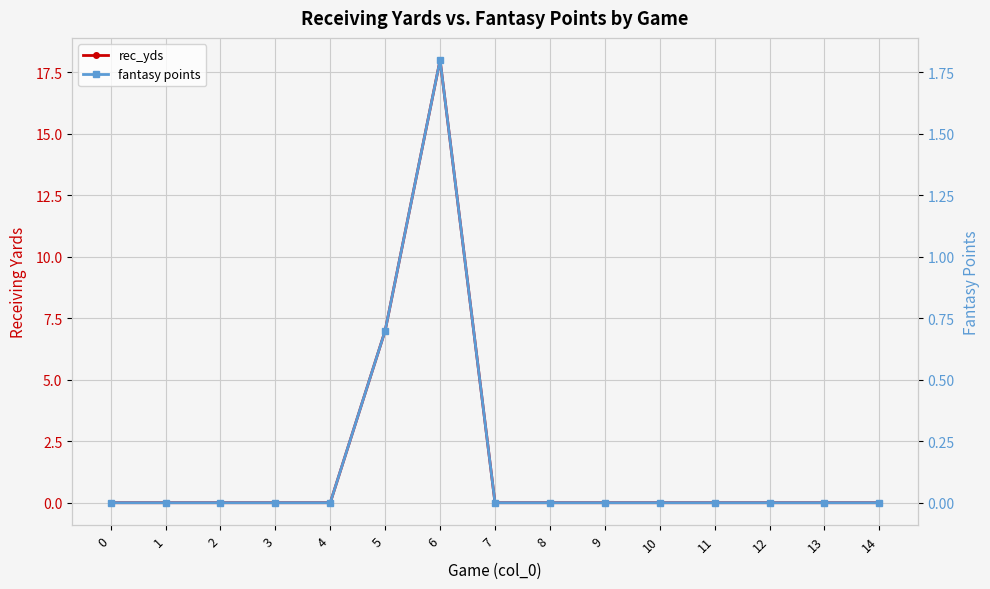

How many values in the rec_yds series exceed 0?

2